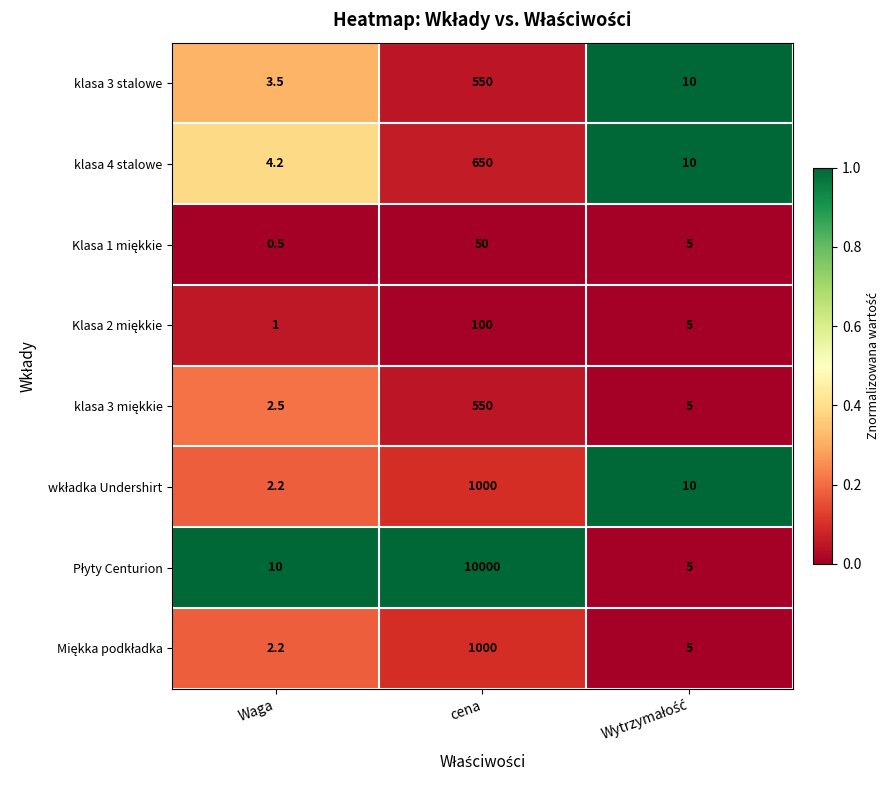

What is the difference between the maximum and minimum values in the klasa 3 stalowe series?

546.5